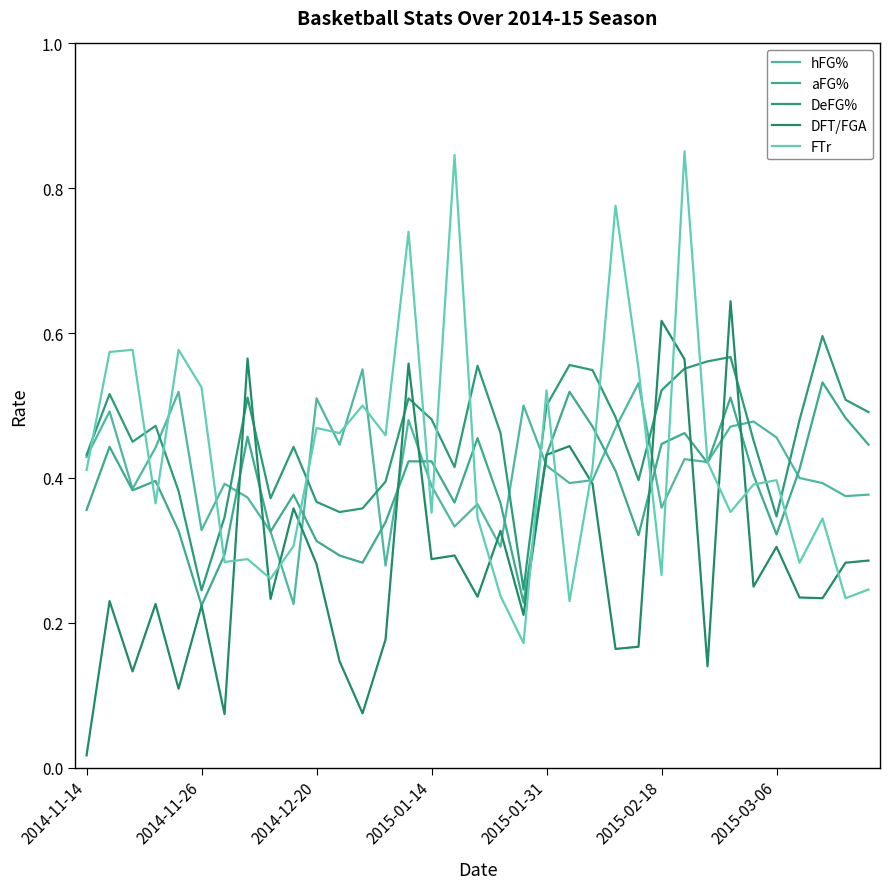

Does the chart display data point markers on the line(s)?

No